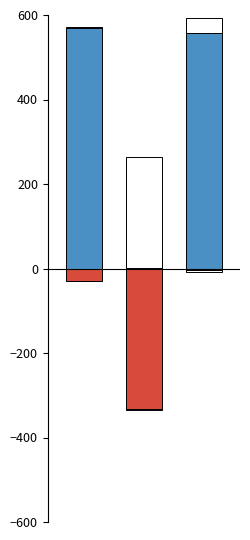

At which label does 4-c__UBA1135 reach its minimum?

1